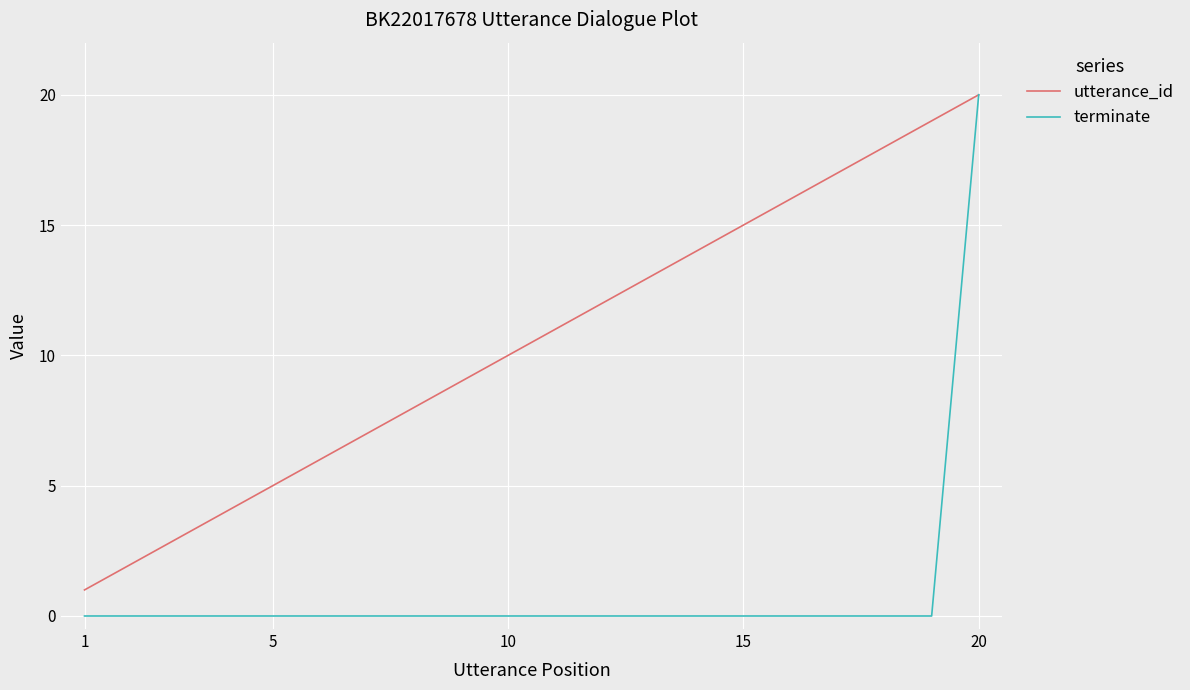

List the series in order of their overall mean, highest first.

utterance_id, terminate